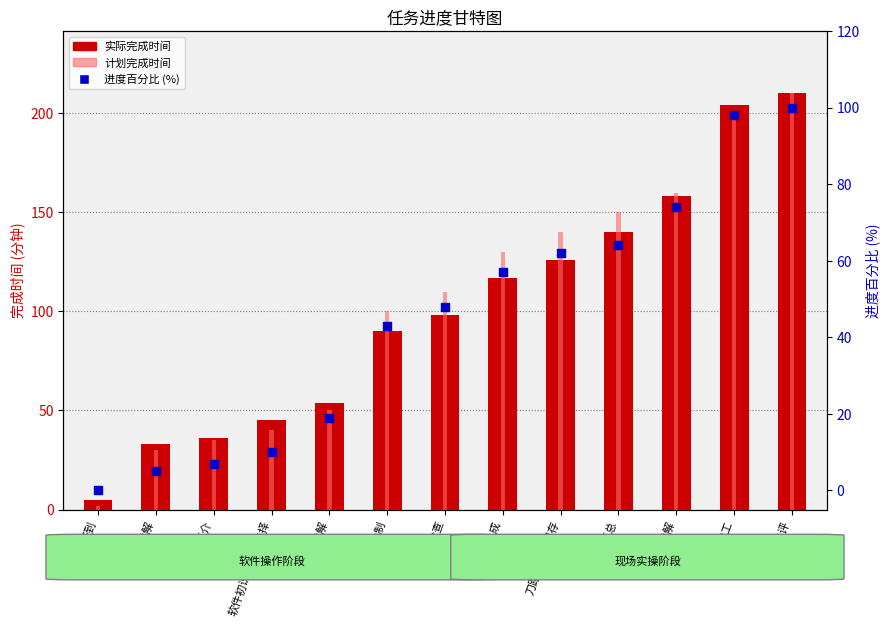

Which series contains the highest Y value?

实际完成时间